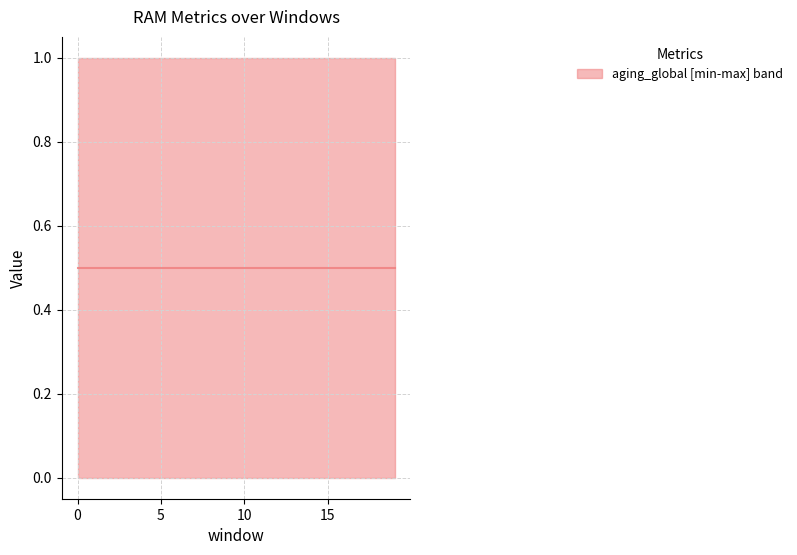

The aging_global series shows 0 at 16. True or false?

False